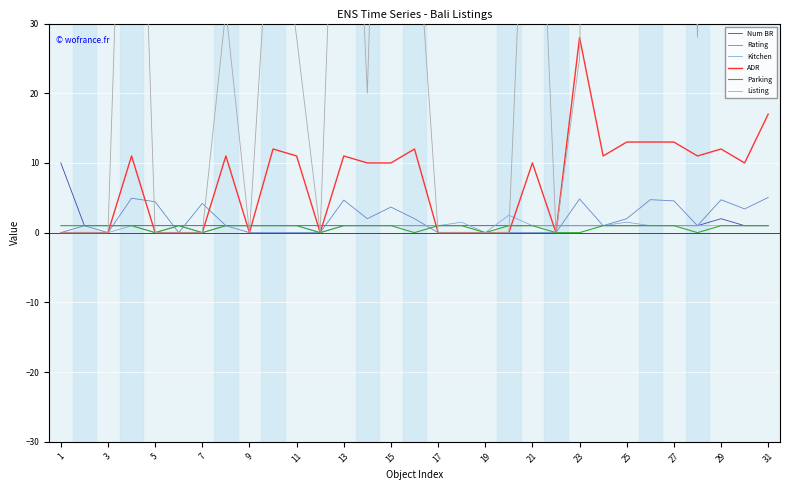

At which label does Rating reach its minimum?

1